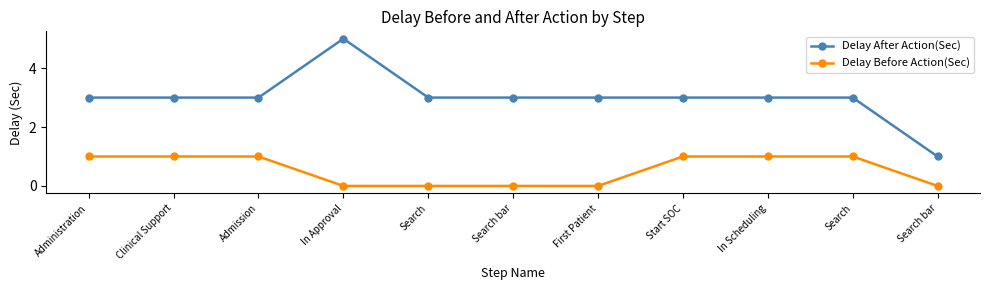

Between Start SOC and Search bar, which series saw the biggest shift?

Delay After Action(Sec)